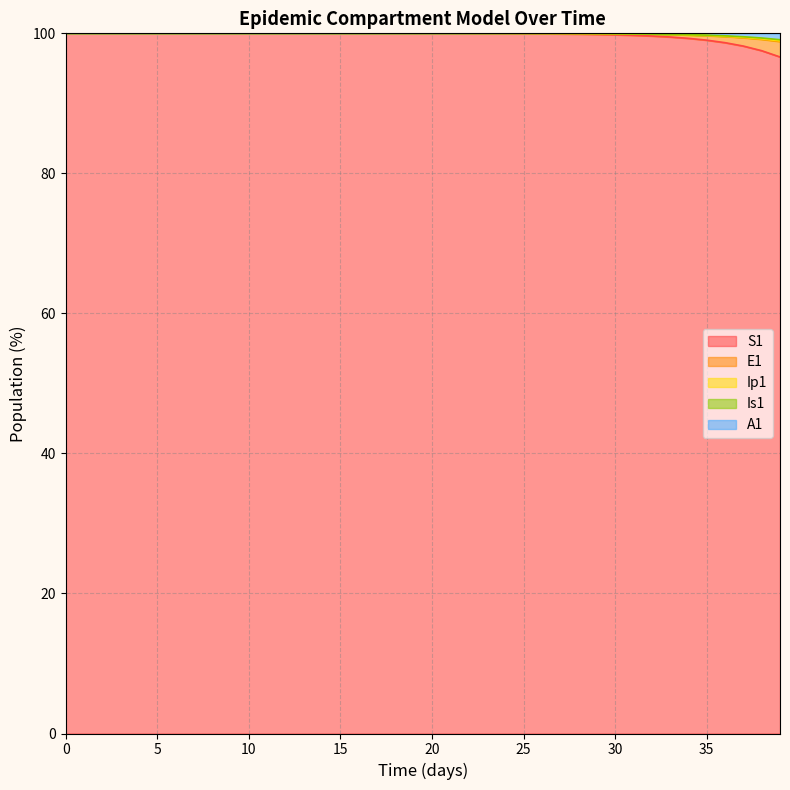

In Ip1, how many points are higher than both neighbors (excluding endpoints)?

1